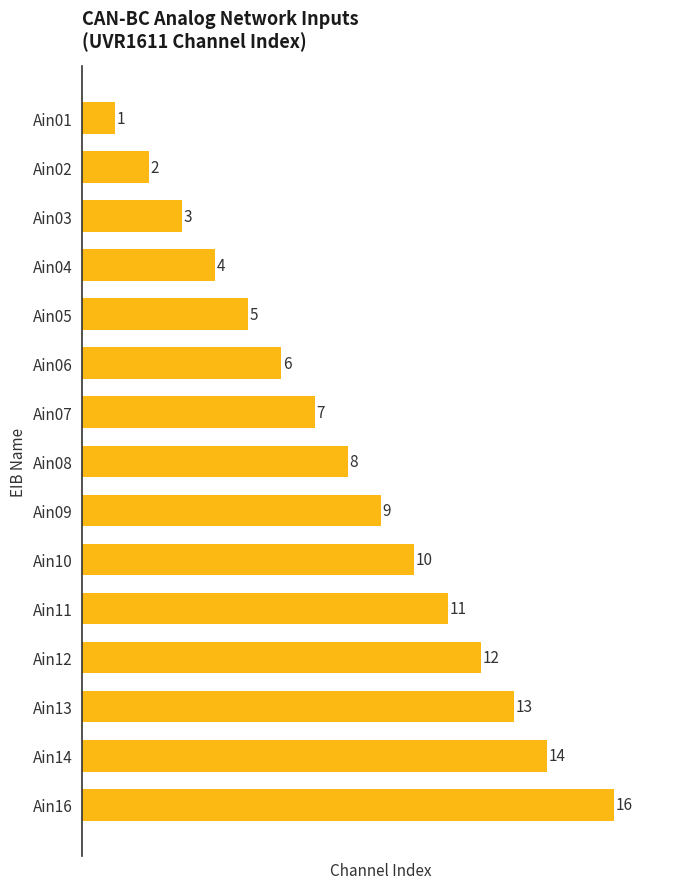

Where is the data nearest to the value 8?

Ain08